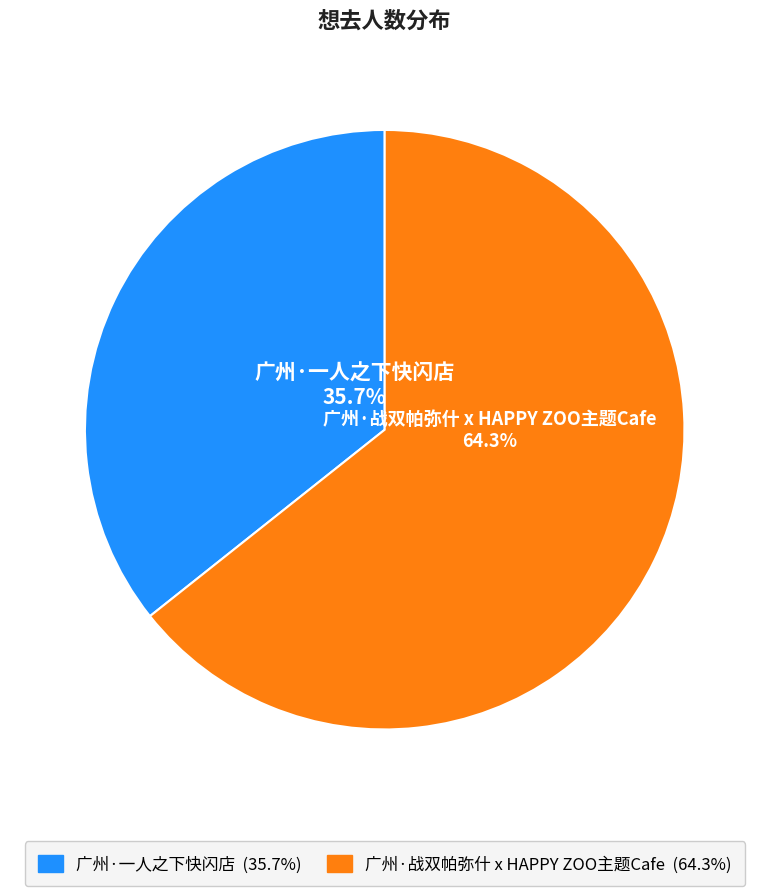

To the nearest percent, what is the difference between the largest and smallest slice percentages?

29%